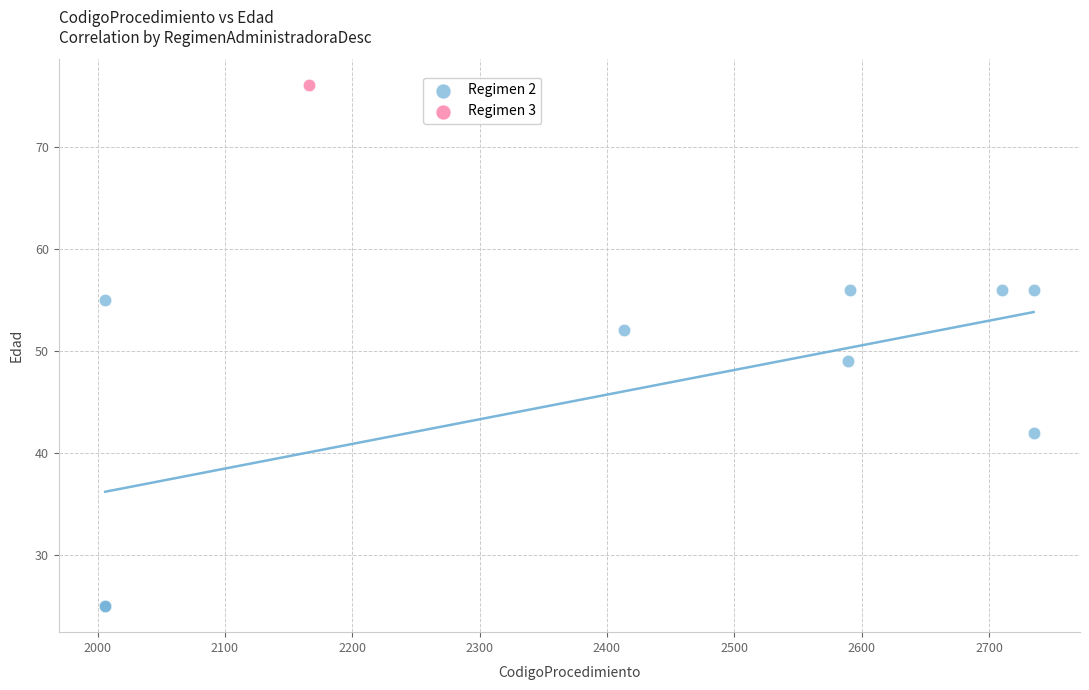

What are all the series names shown in the legend?

Regimen 2, Regimen 3